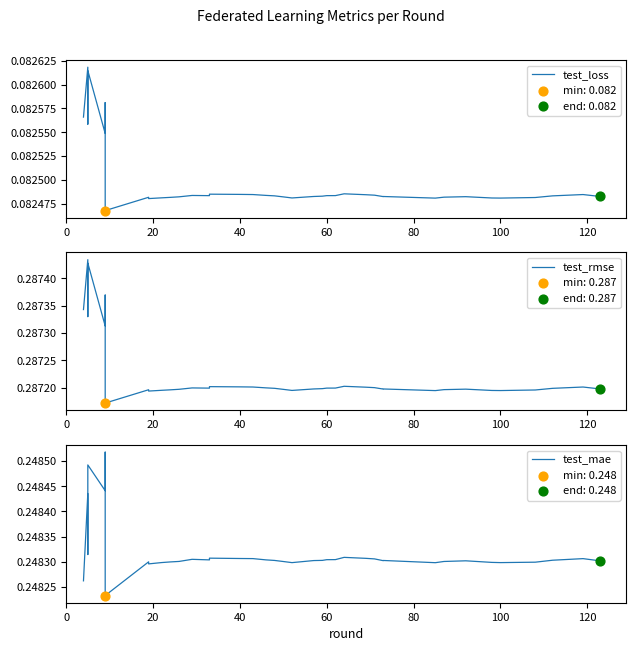

What is the total value across all series at 0?

0.6